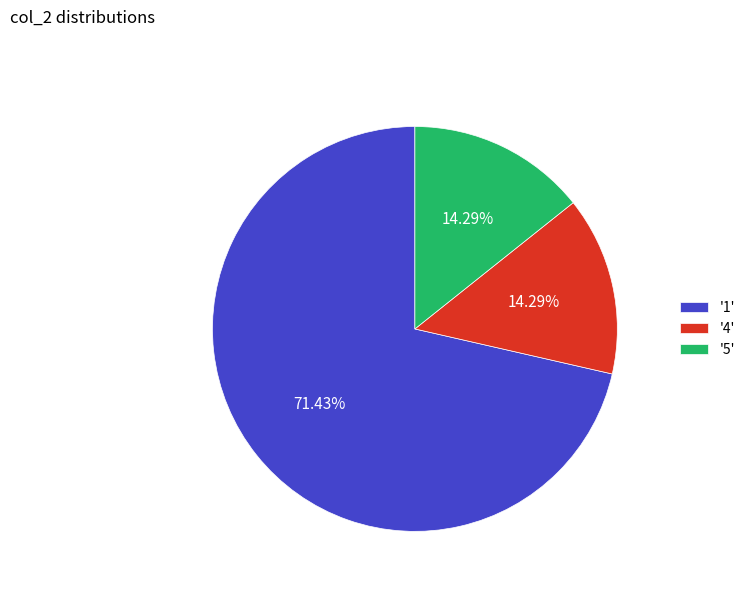

To the nearest percent, what is the average slice percentage?

33%